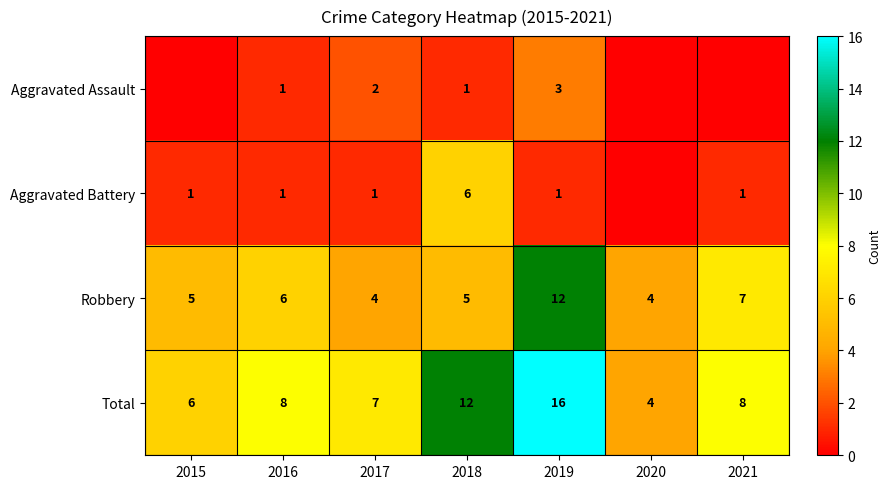

Count the Robbery values in the range 4 to 7.

6